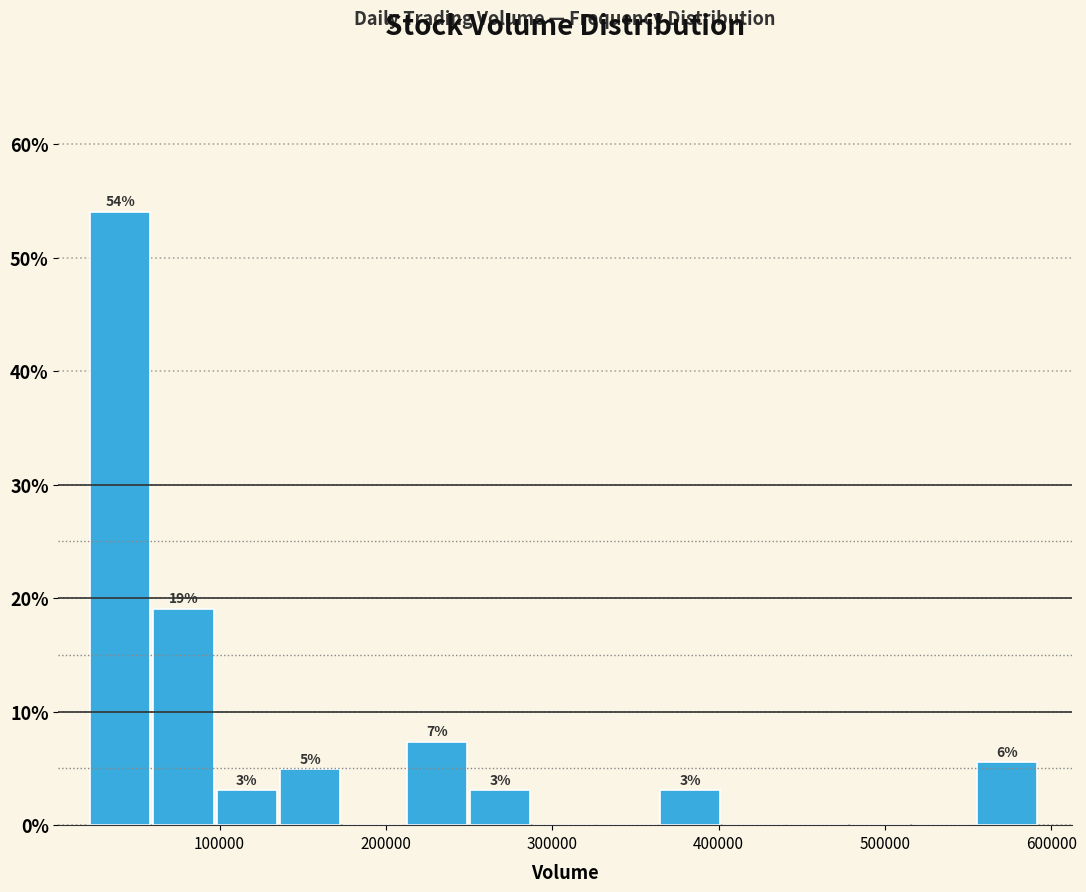

Around what value on the x-axis is the tallest bar? Give the approximate position of its centre, as read against the axis.

40000